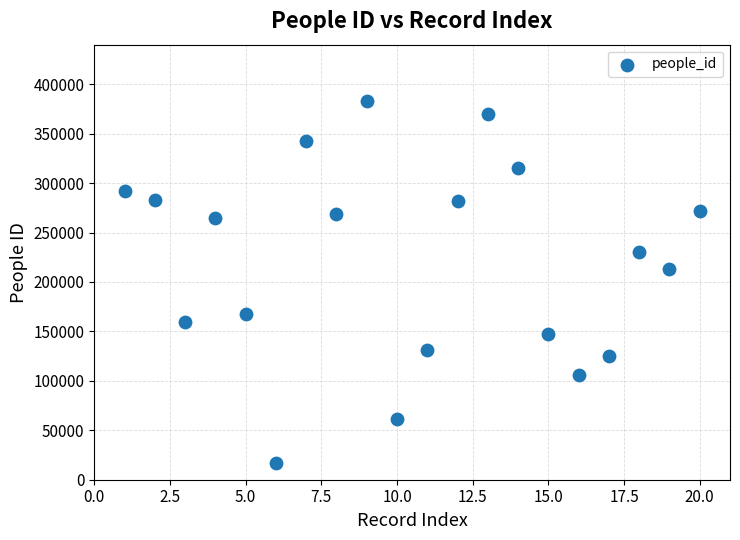

What is the range of Y values (max minus min)?

366044